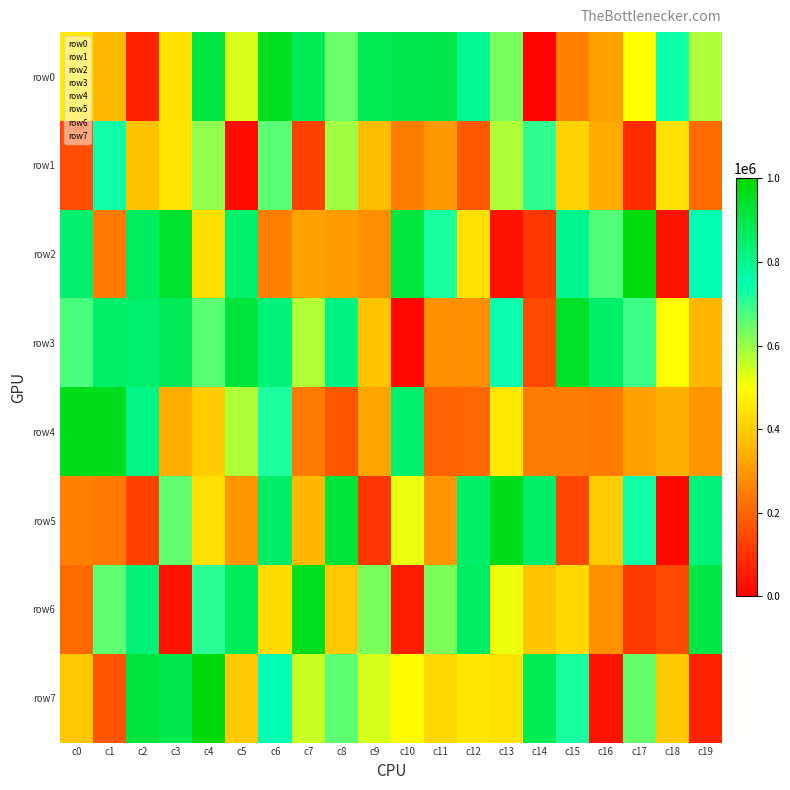

Which series has the widest spread of values?

row2